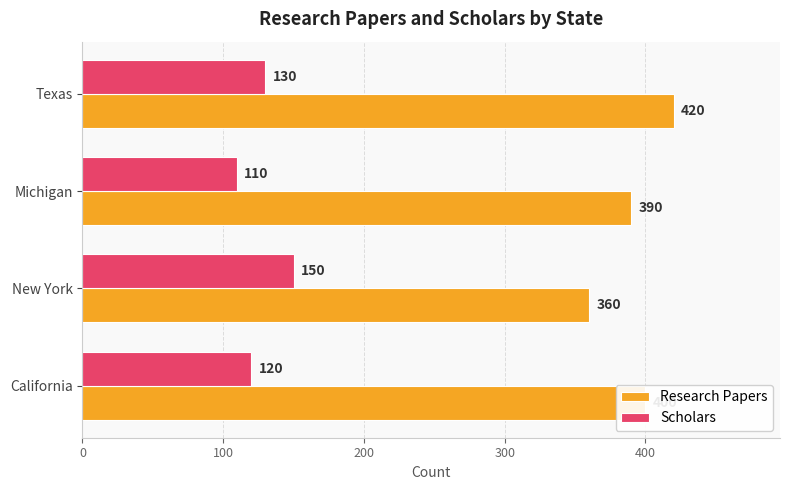

Rank the series by their average value, from lowest to highest.

Scholars, Research Papers